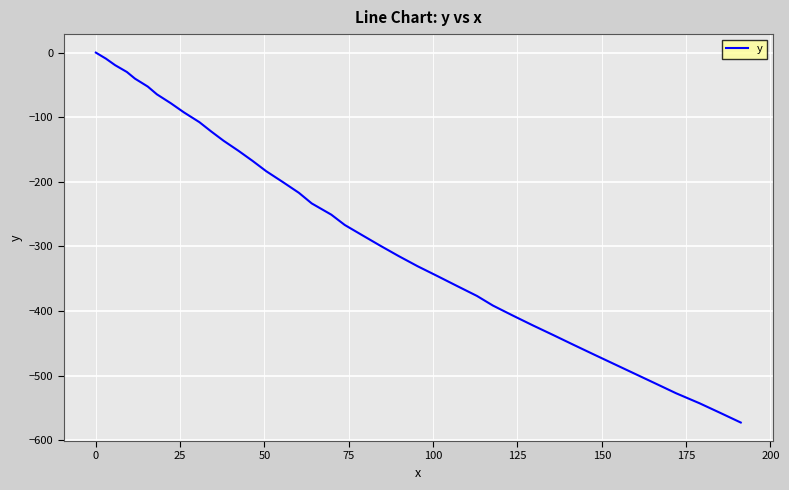

What is the minimum value shown in the chart?

-572.8